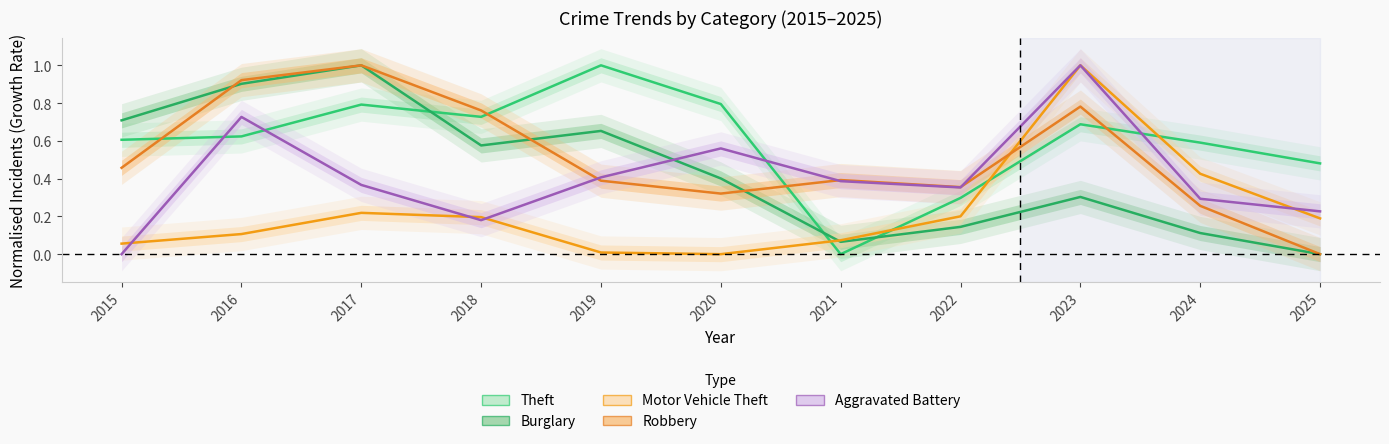

Which has a higher value, 2016 or 2024?

2016